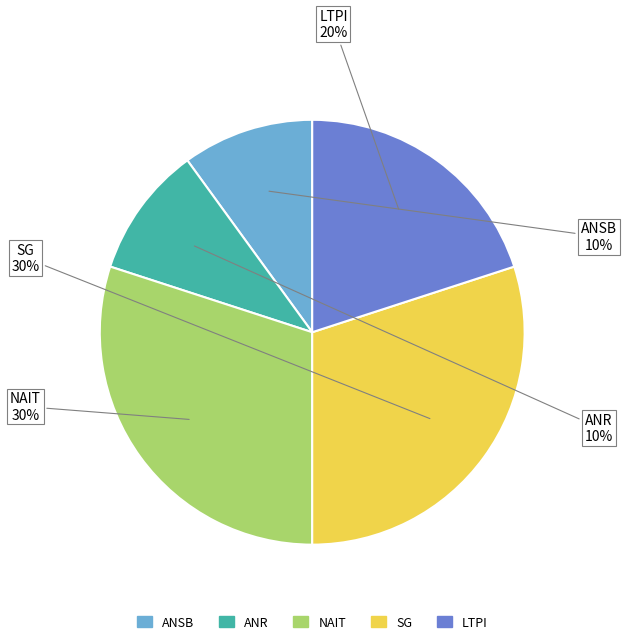

To the nearest percent, what is the average slice percentage?

20%